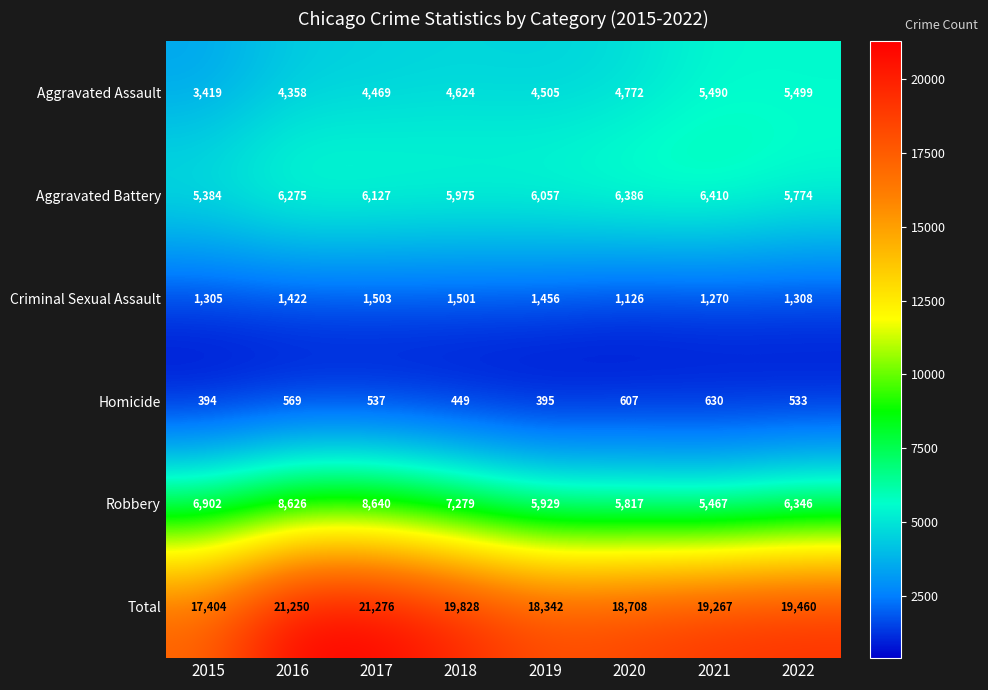

At 2016, list the series in order from smallest to largest.

Homicide, Criminal Sexual Assault, Aggravated Assault, Aggravated Battery, Robbery, Total